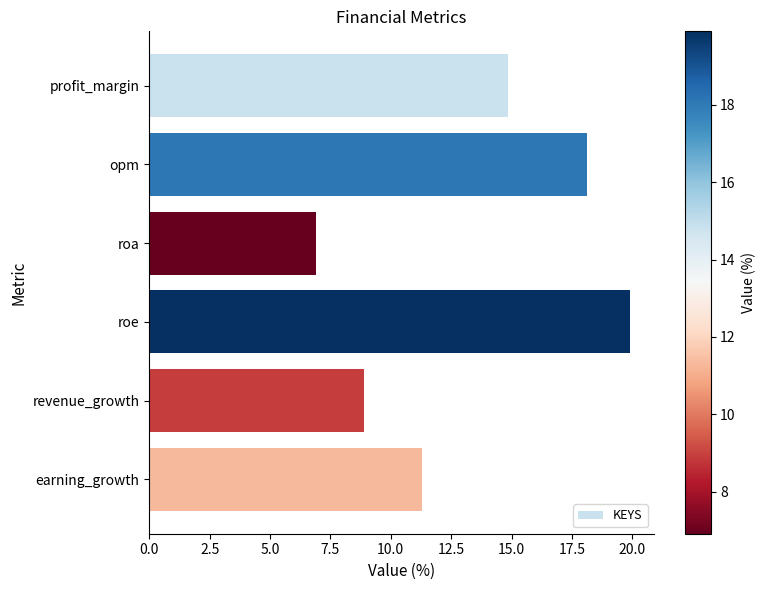

What is the label of the 5th bar from the top?

revenue_growth